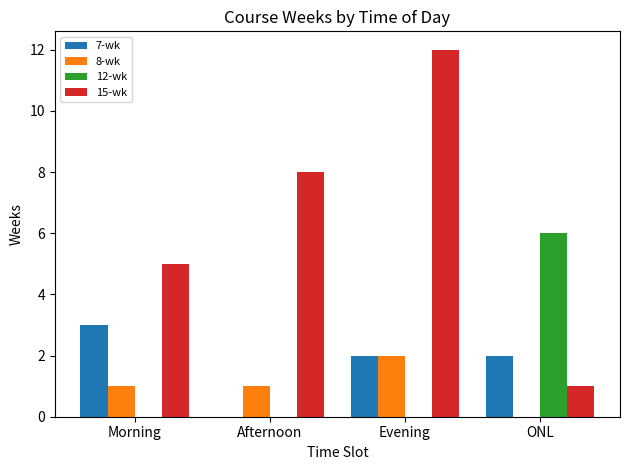

What is the greatest value displayed?

12